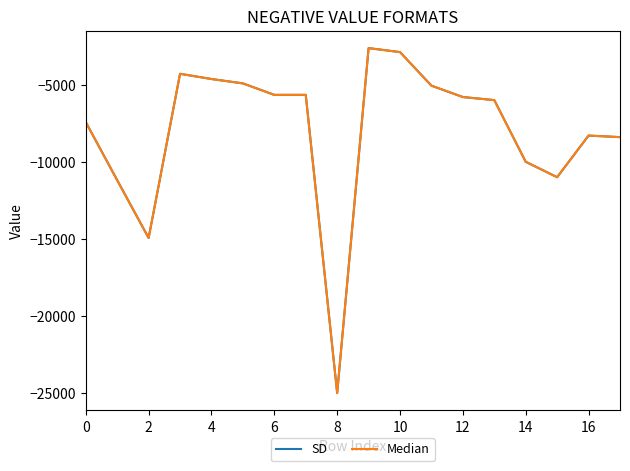

What are all the series names shown in the legend?

SD, Median